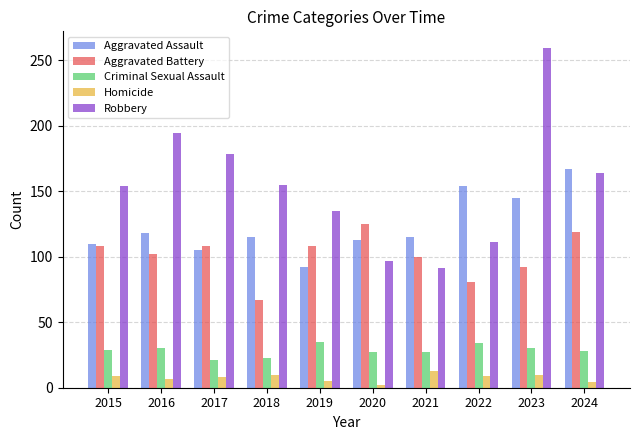

What value does the Criminal Sexual Assault series have at 2016, to the nearest 10?

30